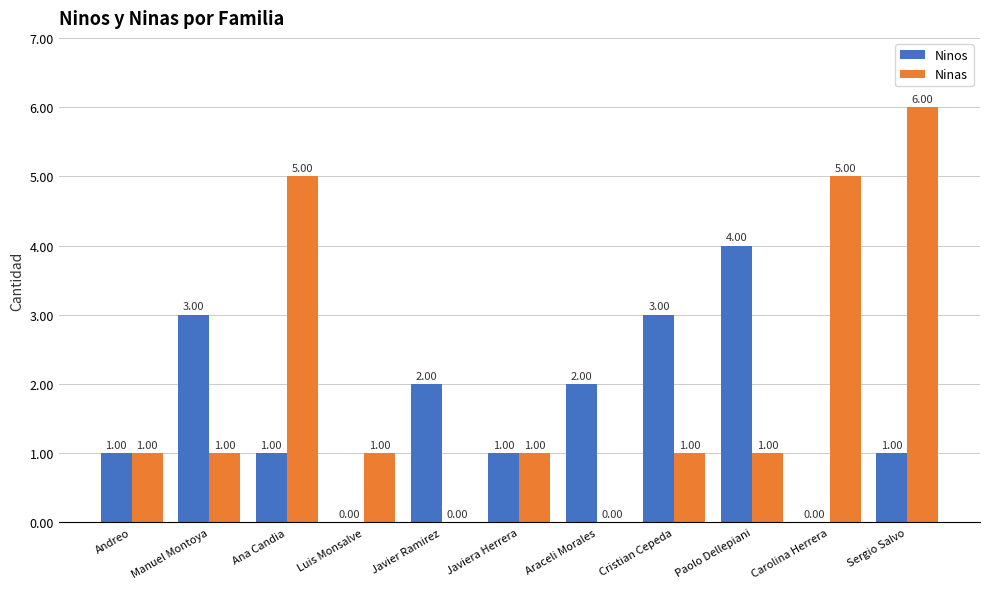

Is it true that Ninos equals 2 at Carolina Herrera?

False